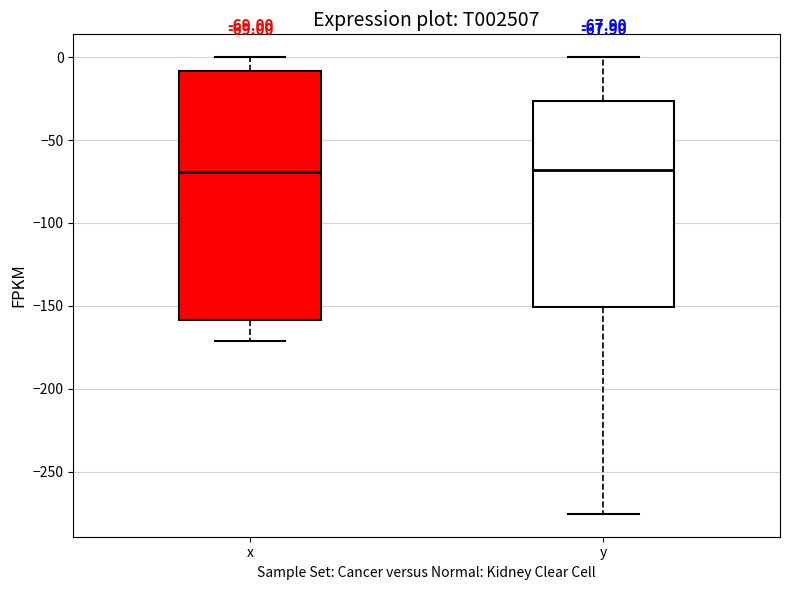

Which box is the tallest, from its lower edge to its upper edge?

x